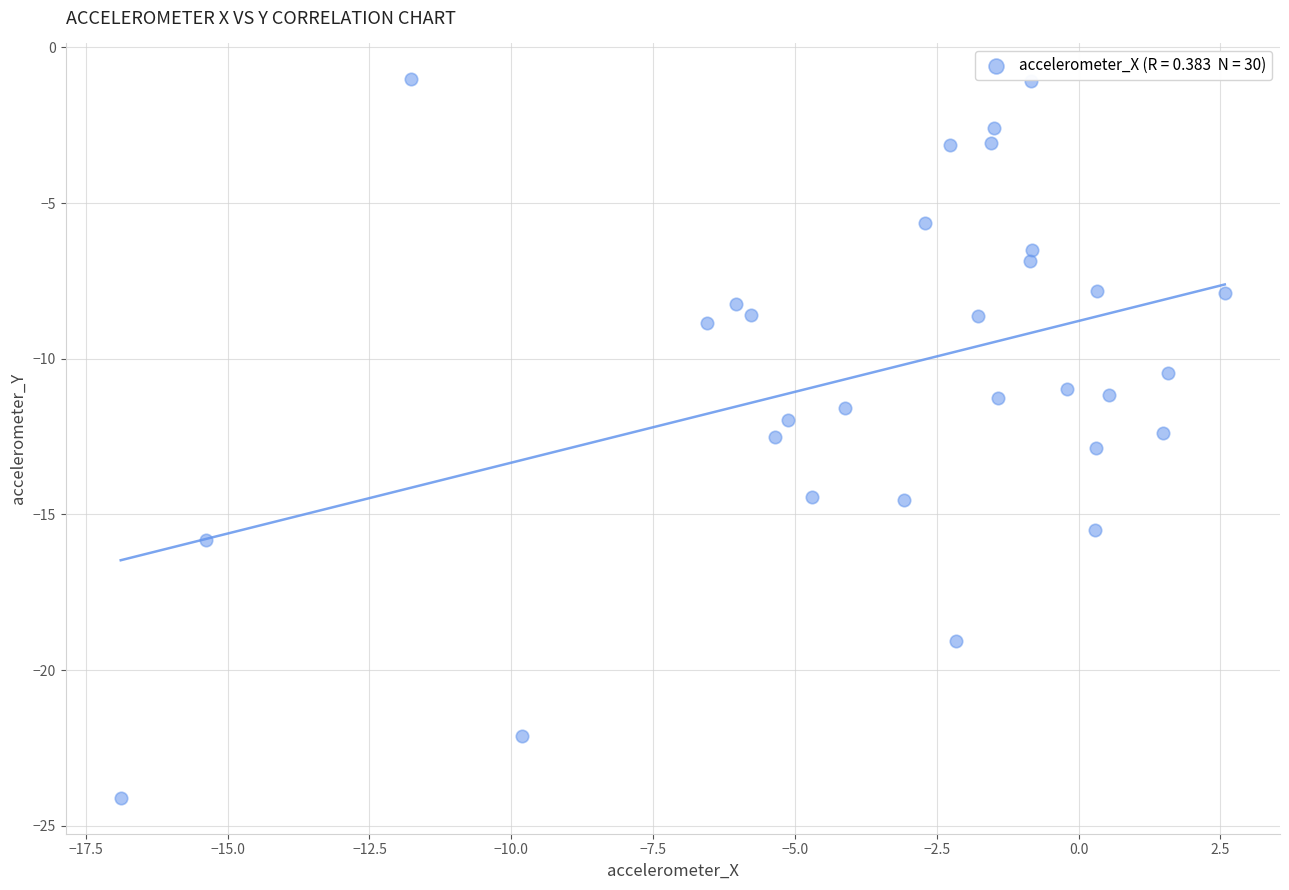

What is the range of Y values (max minus min)?

23.1